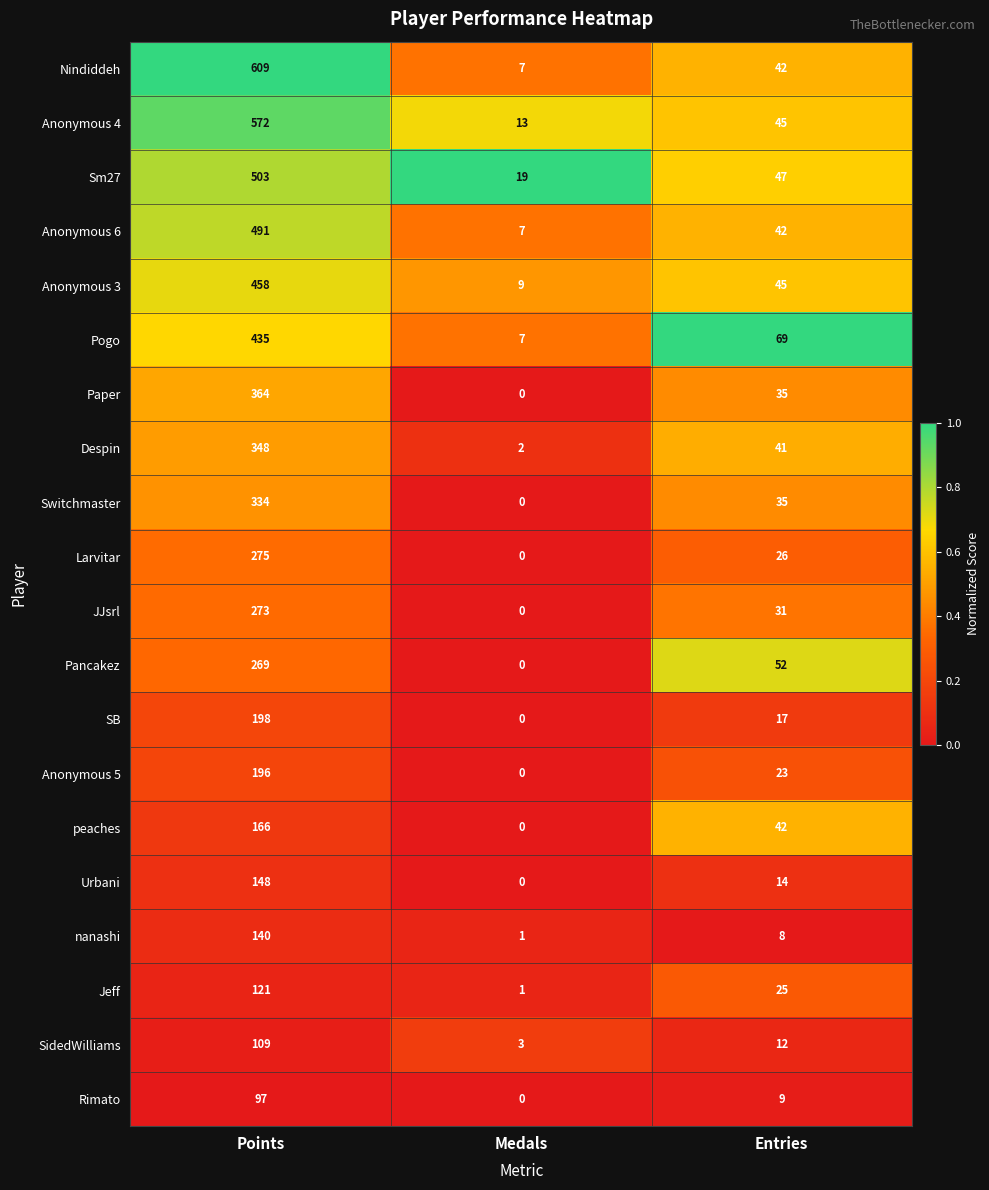

Between Points and Medals, which series saw the biggest shift?

Nindiddeh